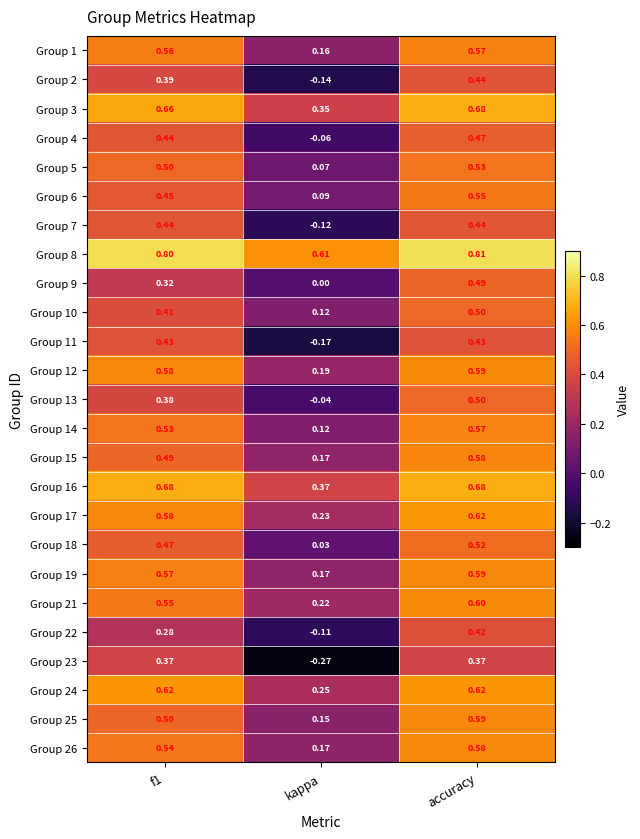

How many series are shown in this chart?

25